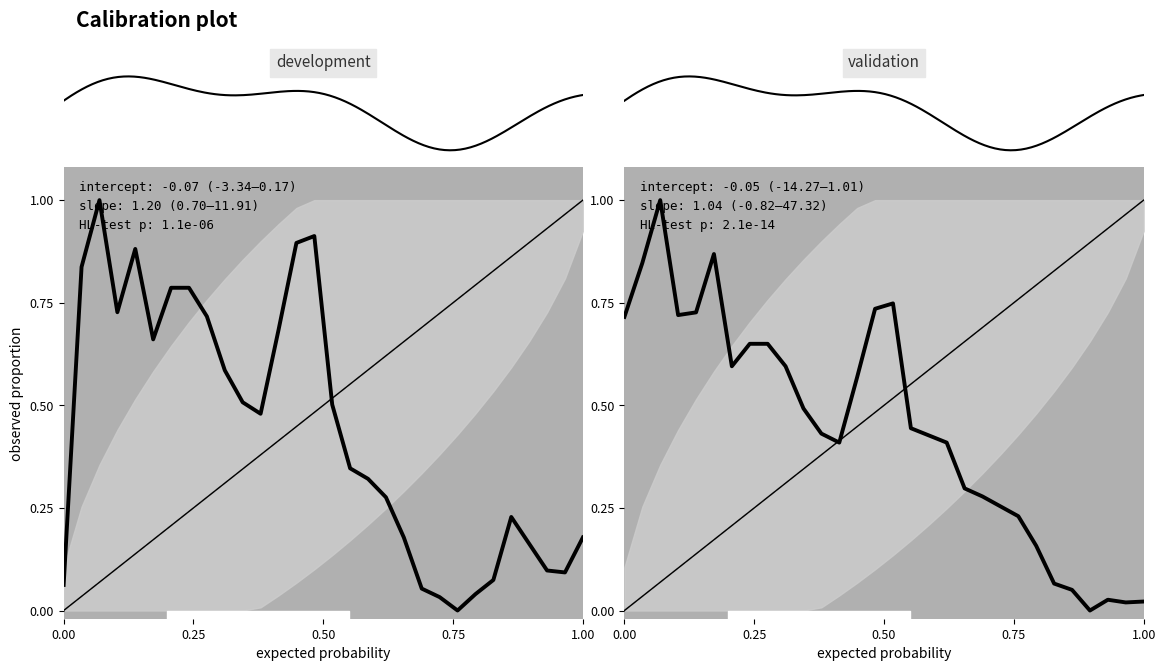

Does the chart display data point markers on the line(s)?

No